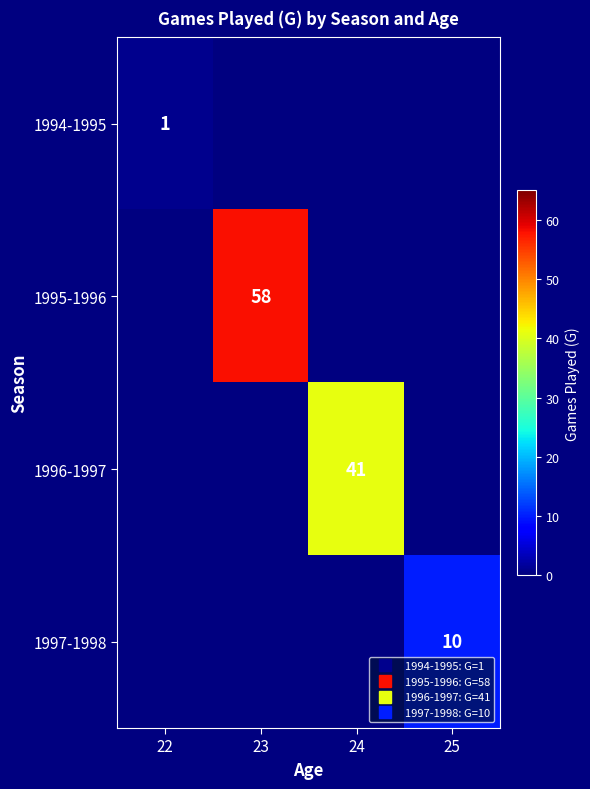

Rank the series at 25 from lowest to highest value.

1994-1995, 1995-1996, 1996-1997, 1997-1998